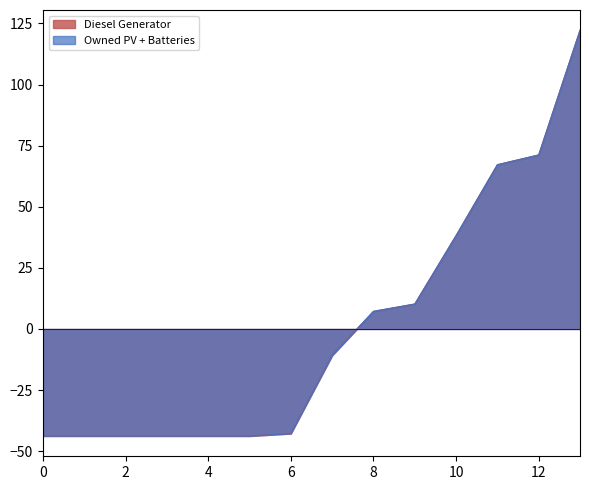

Which series has the largest total across all categories?

Diesel Generator